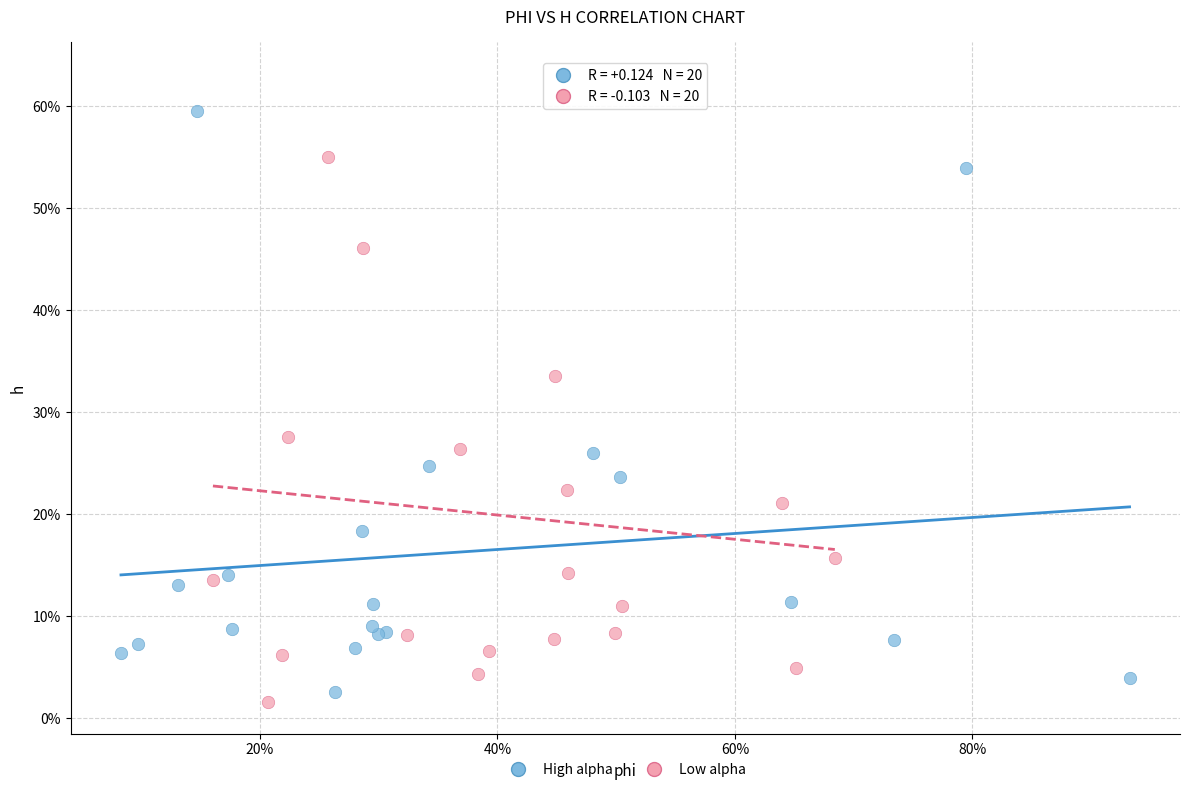

What are all the series names shown in the legend?

High alpha, Low alpha